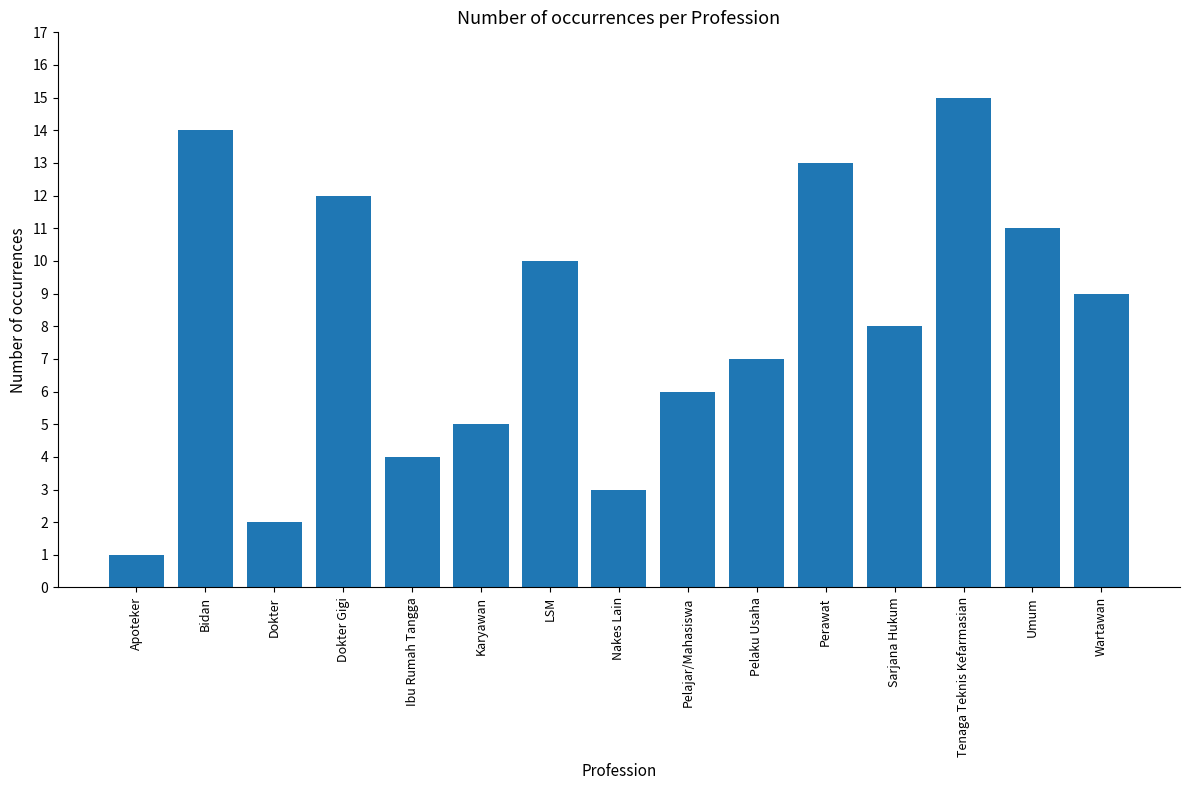

What is the average value?

8